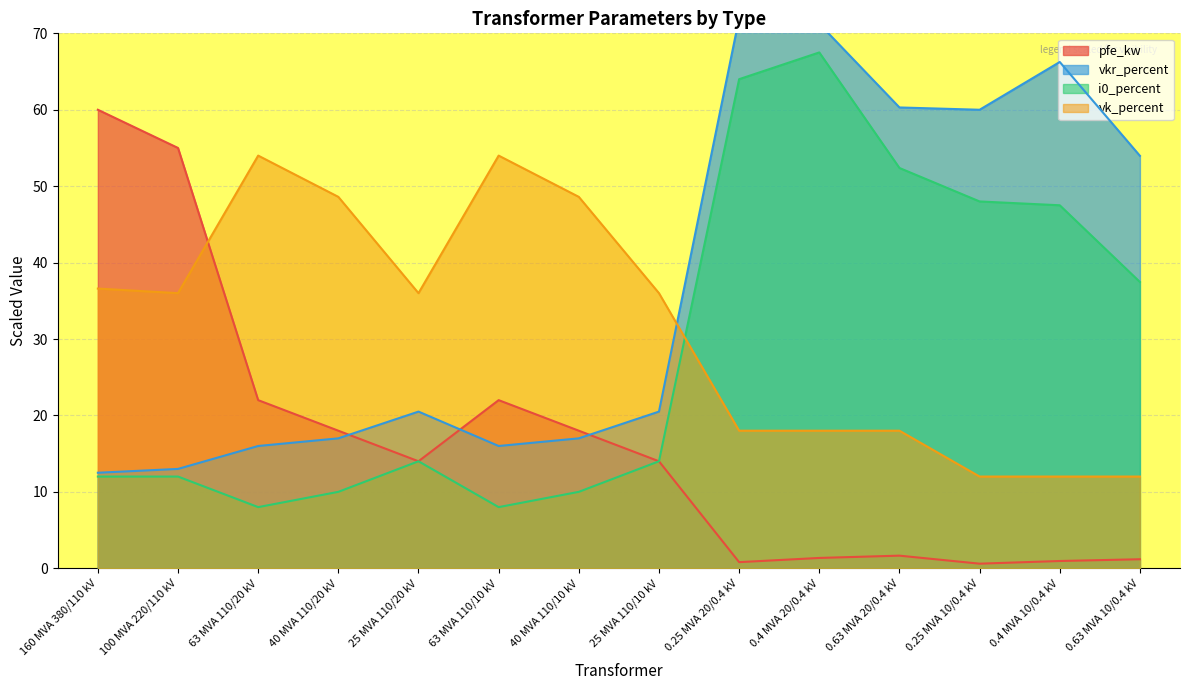

Reading left to right, what are all the values shown in this chart?

pfe_kw: 60.0	55.0	22.0	18.0	14.0	22.0	18.0	14.0	0.8	1.4	1.6	0.6	0.9	1.2
vkr_percent: 12.5	13.0	16.0	17.0	20.5	16.0	17.0	20.5	72.0	71.2	60.3	60.0	66.2	54.0
i0_percent: 12.0	12.0	8.0	10.0	14.0	8.0	10.0	14.0	64.0	67.5	52.4	48.0	47.5	37.5
vk_percent: 36.6	36.0	54.0	48.6	36.0	54.0	48.6	36.0	18.0	18.0	18.0	12.0	12.0	12.0